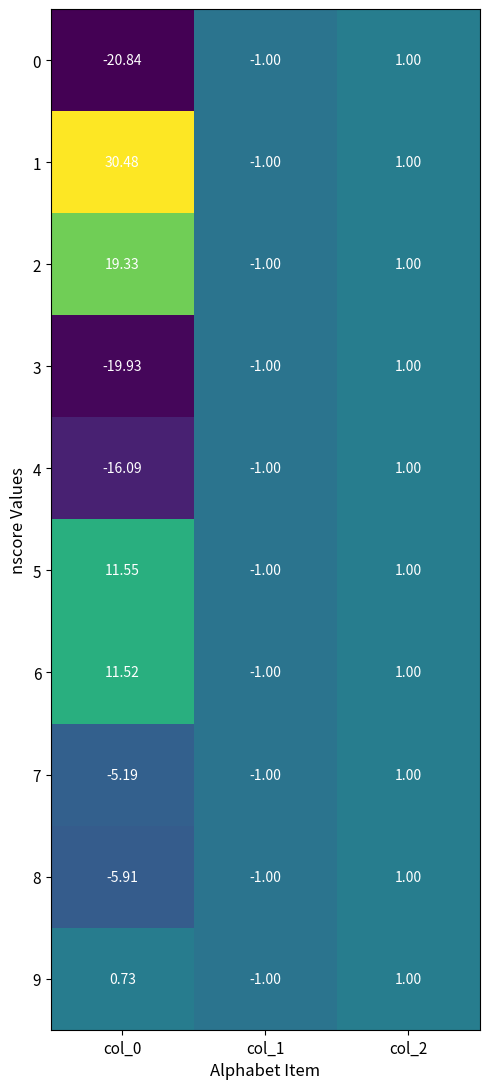

What is the total value across all series at col_2?

10.0